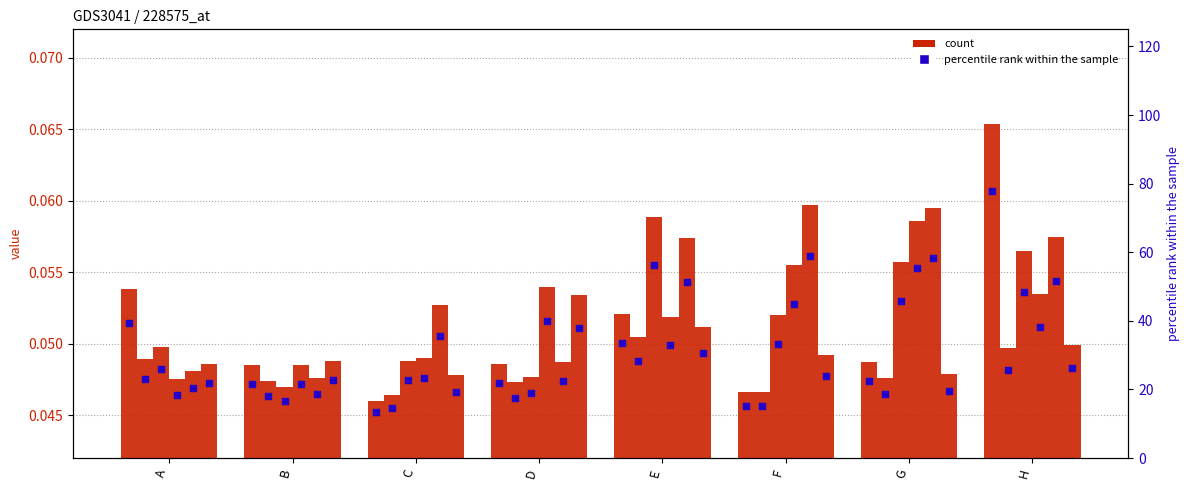

At which category is the sum across all series the highest?

H